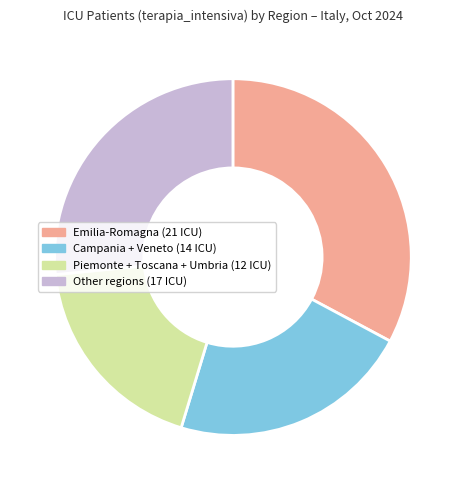

Combined, do Campania + Veneto (14 ICU) and Piemonte + Toscana + Umbria (12 ICU) account for over 50%?

No